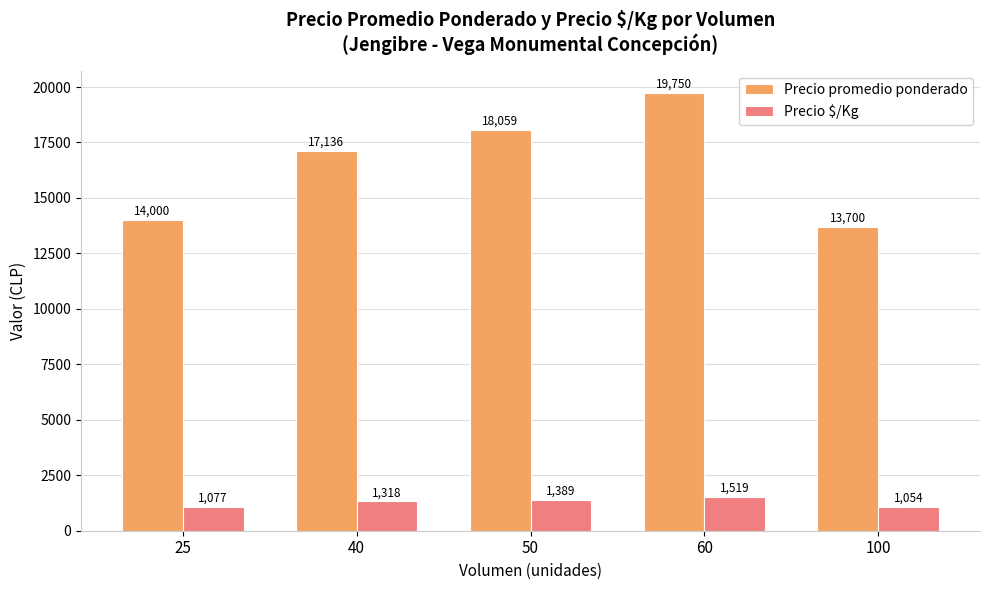

Rank the series at 40 from lowest to highest value.

Precio $/Kg, Precio promedio ponderado